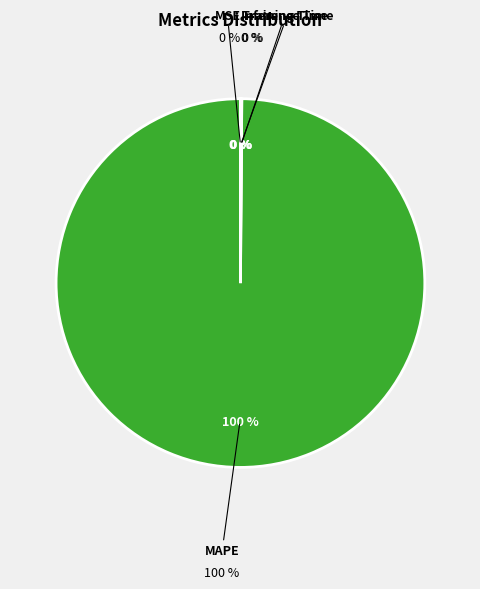

To the nearest percent, what is the combined percentage of MAPE and Training Time?

100%